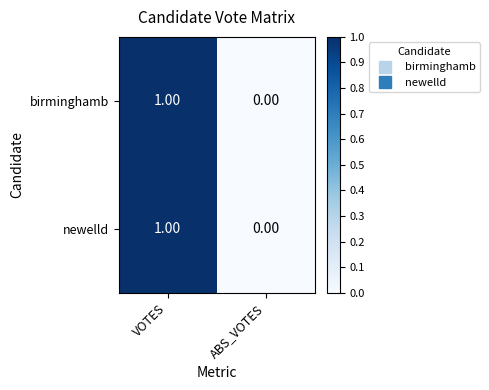

Rank the categories by newelld value from highest to lowest.

VOTES, ABS_VOTES